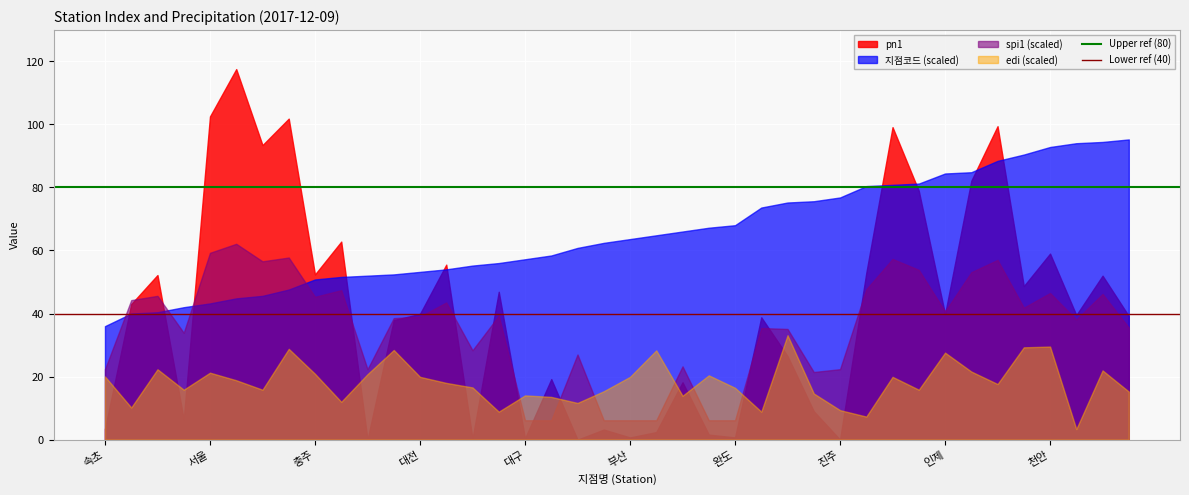

Which series has the largest total across all categories?

지점코드 (scaled)